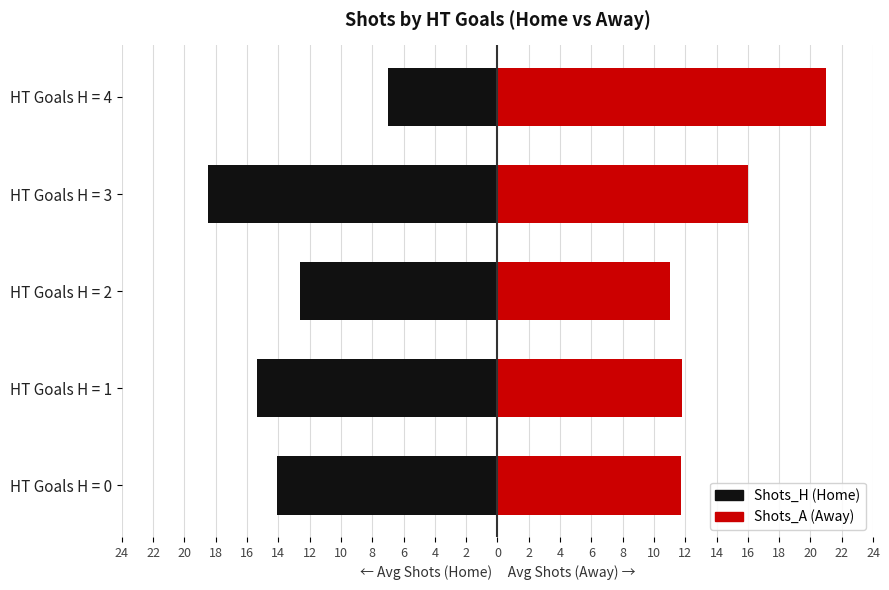

Which has a higher value, HT Goals H = 3 or HT Goals H = 2?

HT Goals H = 2